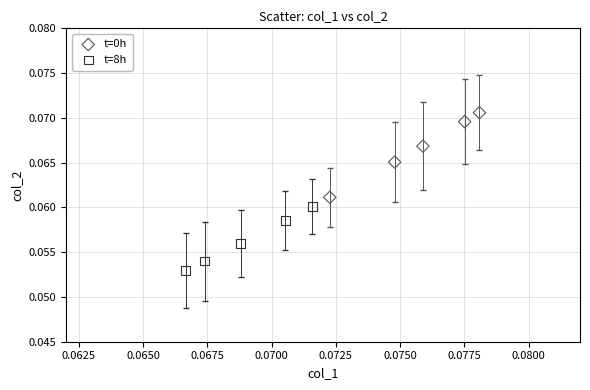

Which series contains the highest Y value?

t=0h